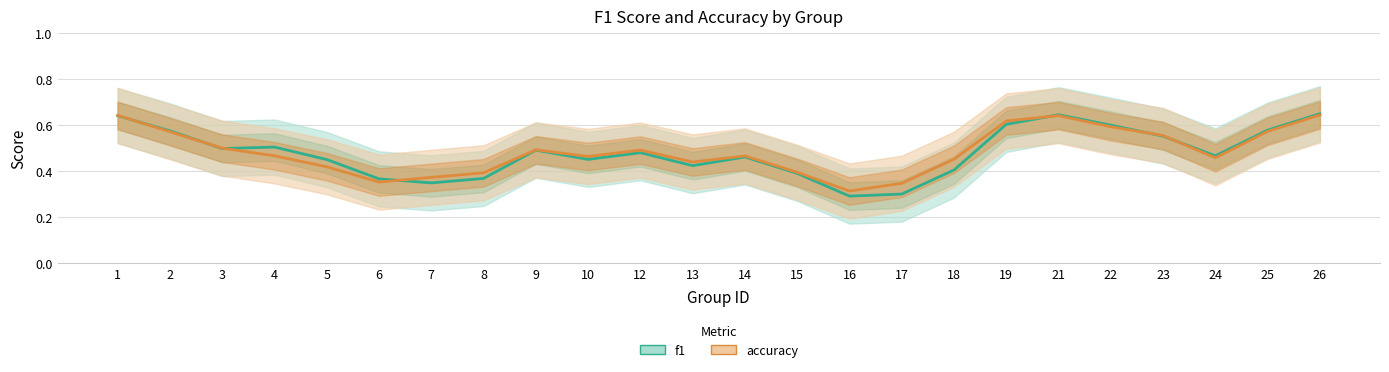

Does the chart have visible grid lines?

Yes